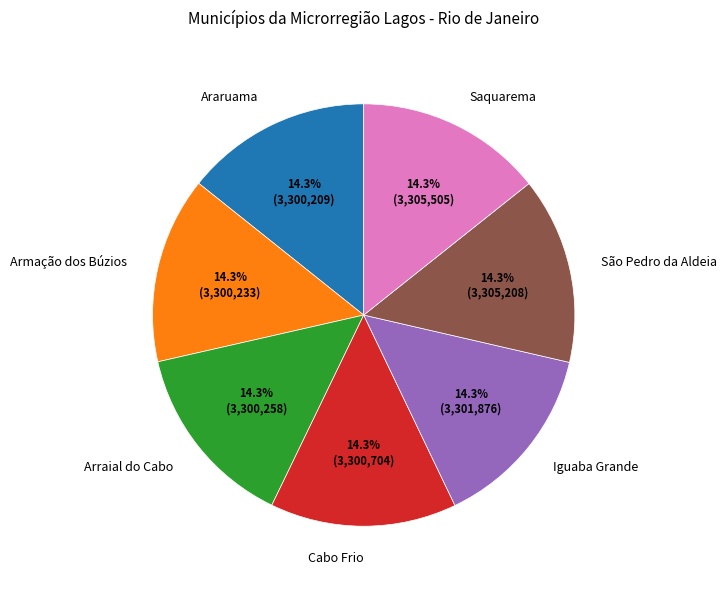

How much of the chart is everything except São Pedro da Aldeia?

85.7%